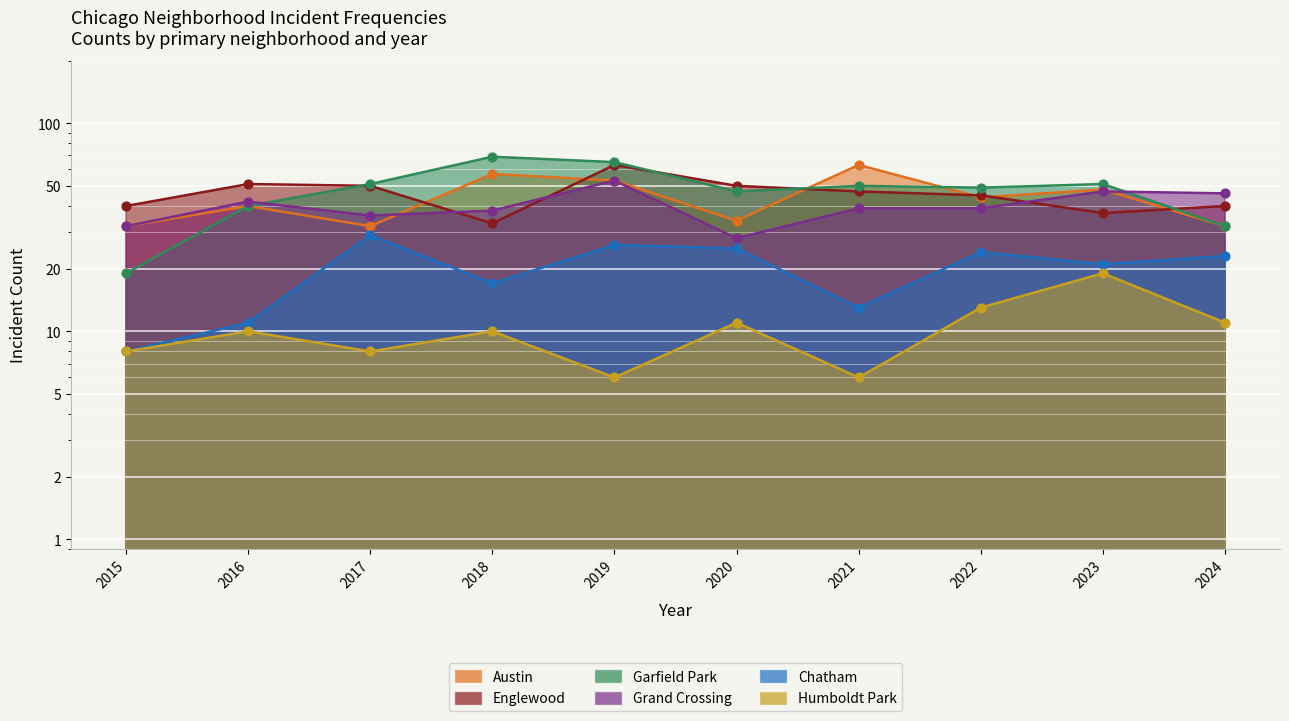

What are all the series names shown in the legend?

Austin, Englewood, Garfield Park, Grand Crossing, Chatham, Humboldt Park